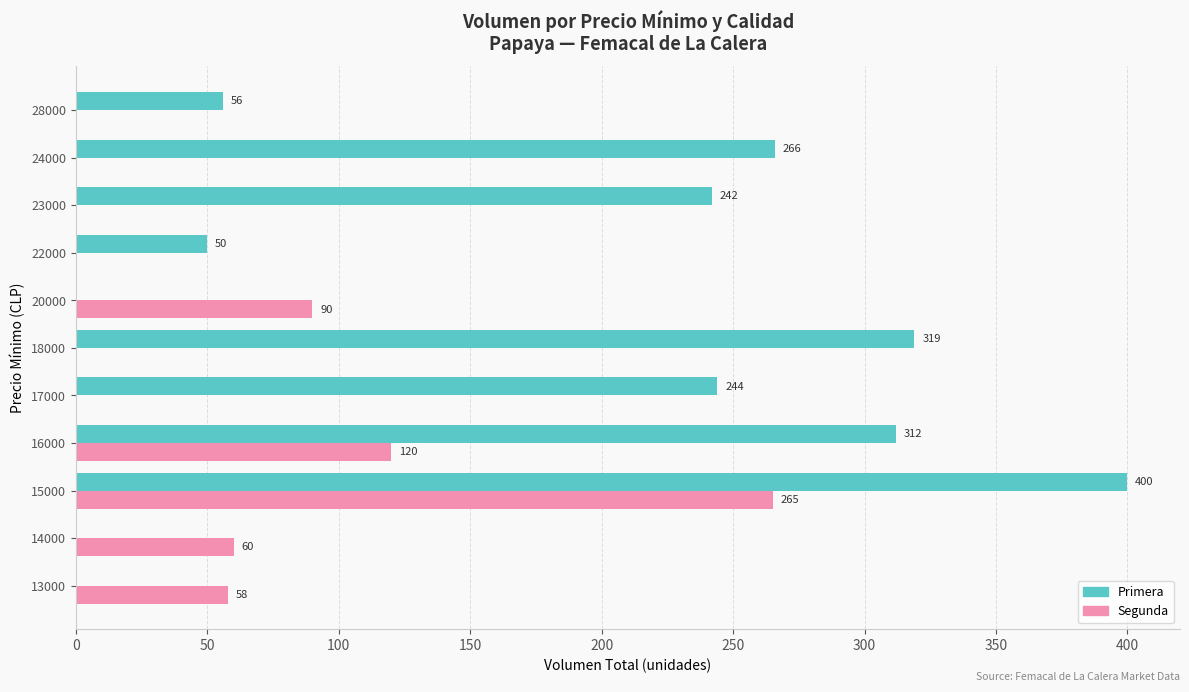

Count the Segunda values in the range 0 to 90.

9